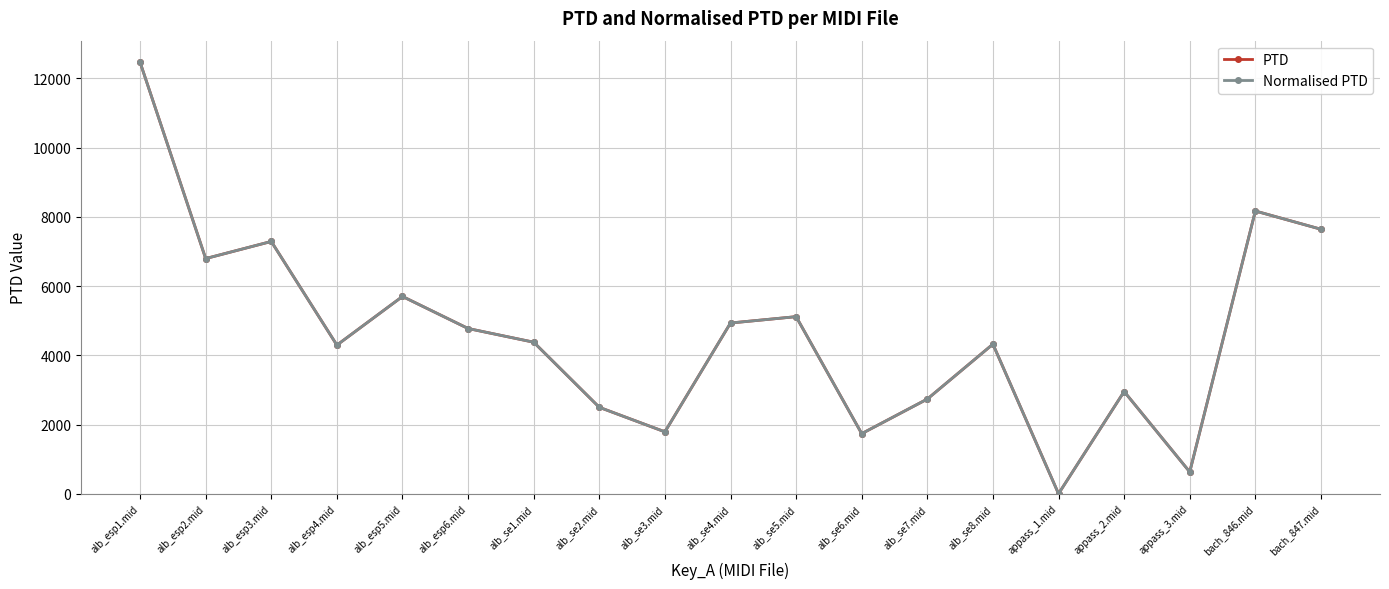

True or false: Normalised PTD and PTD cross at least once.

False